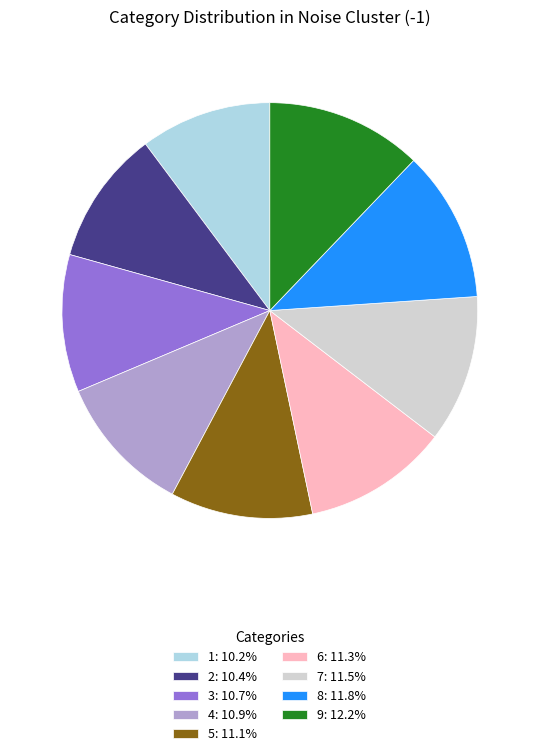

Is the sum of 4: 10.9% and 9: 12.2% greater than half?

No